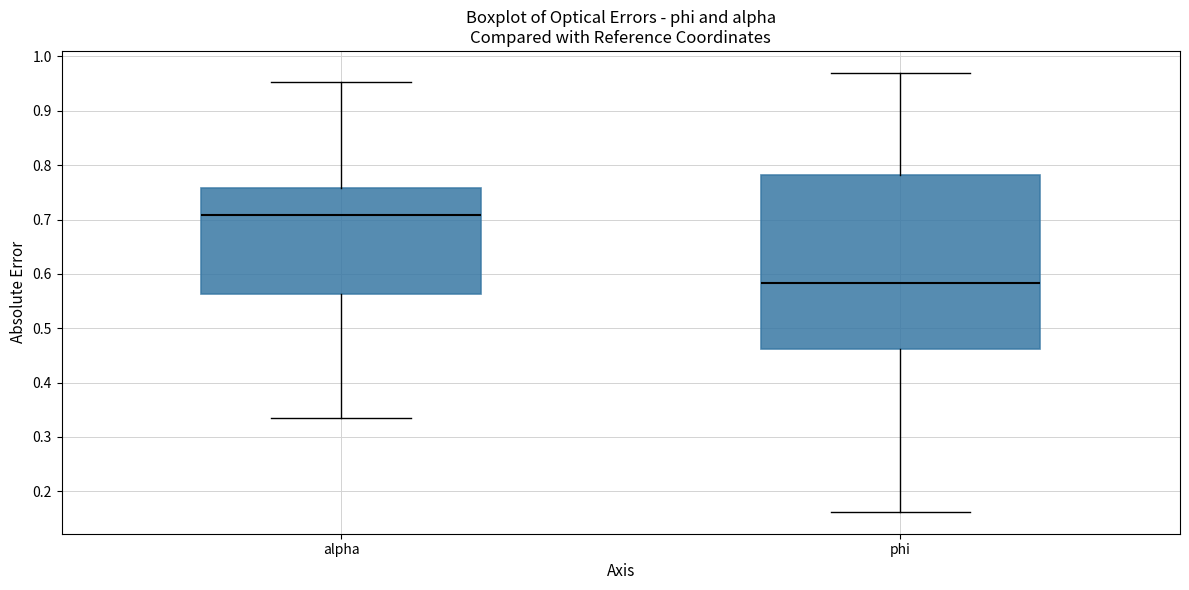

Reading left to right, read every box against the y-axis: the position of its median line, the range the box covers, and the ends of its whiskers. The values are not printed on the chart, so give them approximately, as read against the axis.

alpha: median 0.71, box 0.56 to 0.76, whiskers 0.33 to 0.95
phi: median 0.58, box 0.46 to 0.78, whiskers 0.16 to 0.97